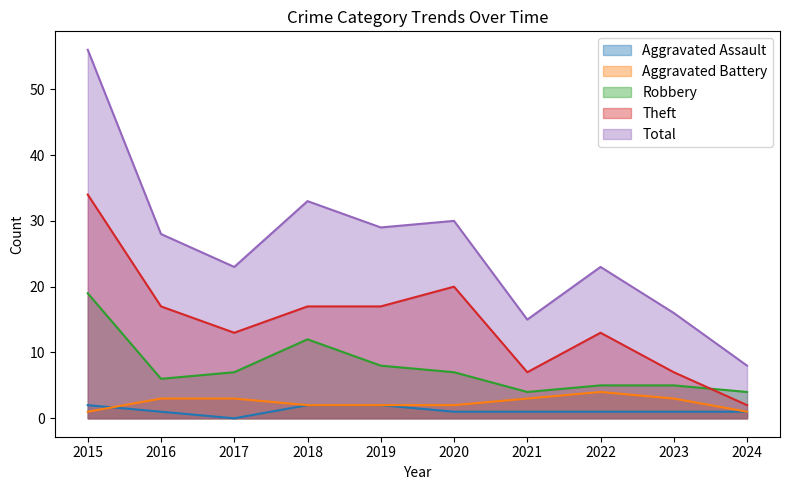

Where is Aggravated Battery nearest to the value 2?

2018